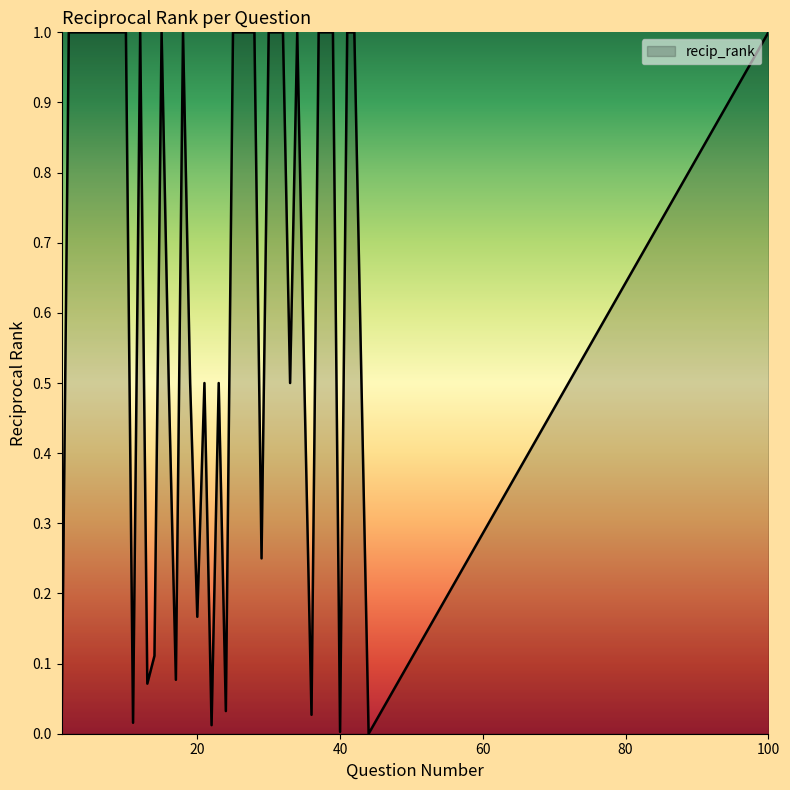

What is the maximum value shown in the chart?

1.0